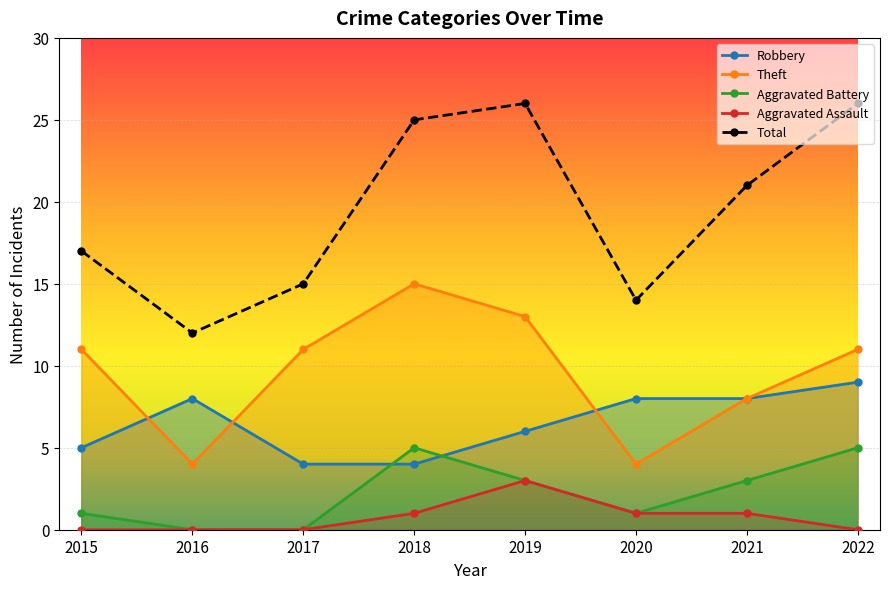

True or false: Aggravated Assault and Total intersect in this chart.

False